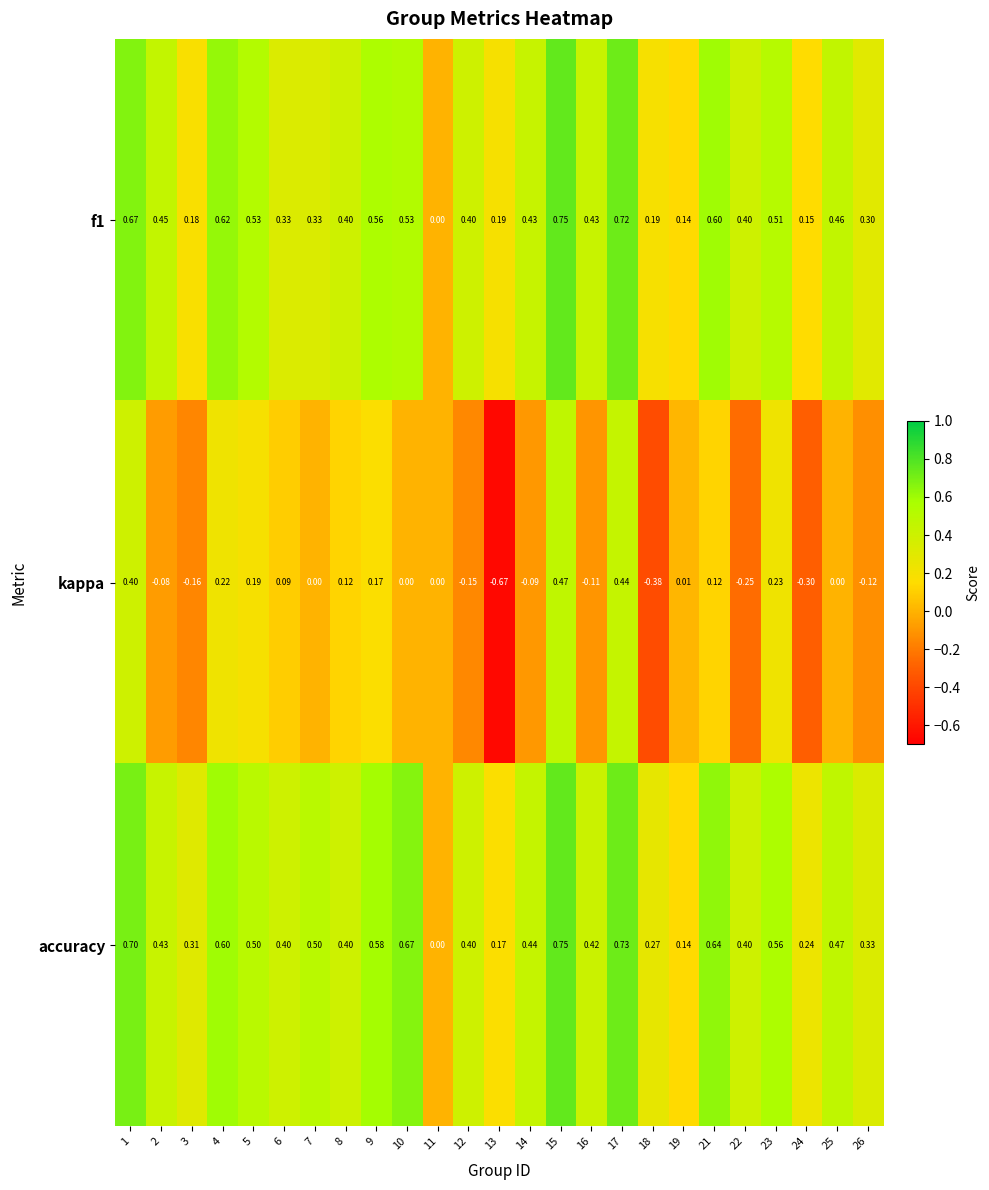

What is the total value across all series at 19?

0.3